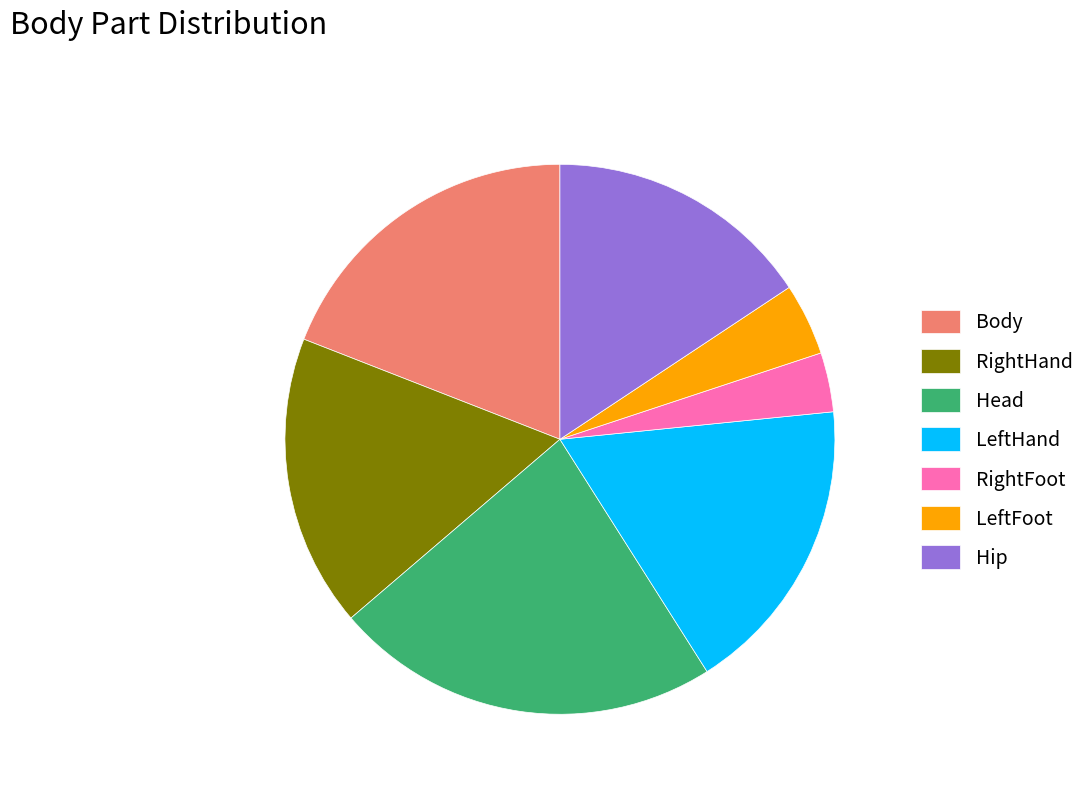

Combined, do LeftFoot and RightHand account for over 50%?

No